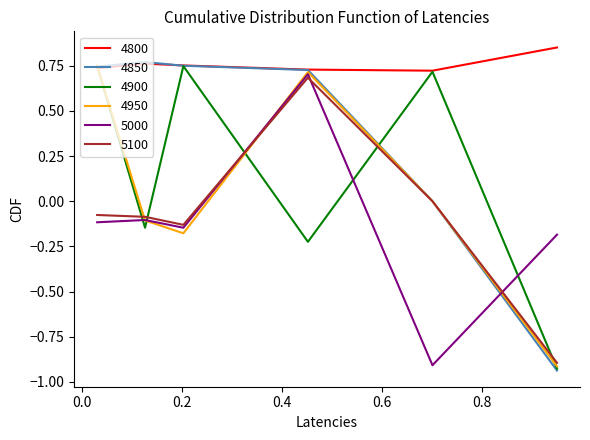

Which series has the largest total across all categories?

4800